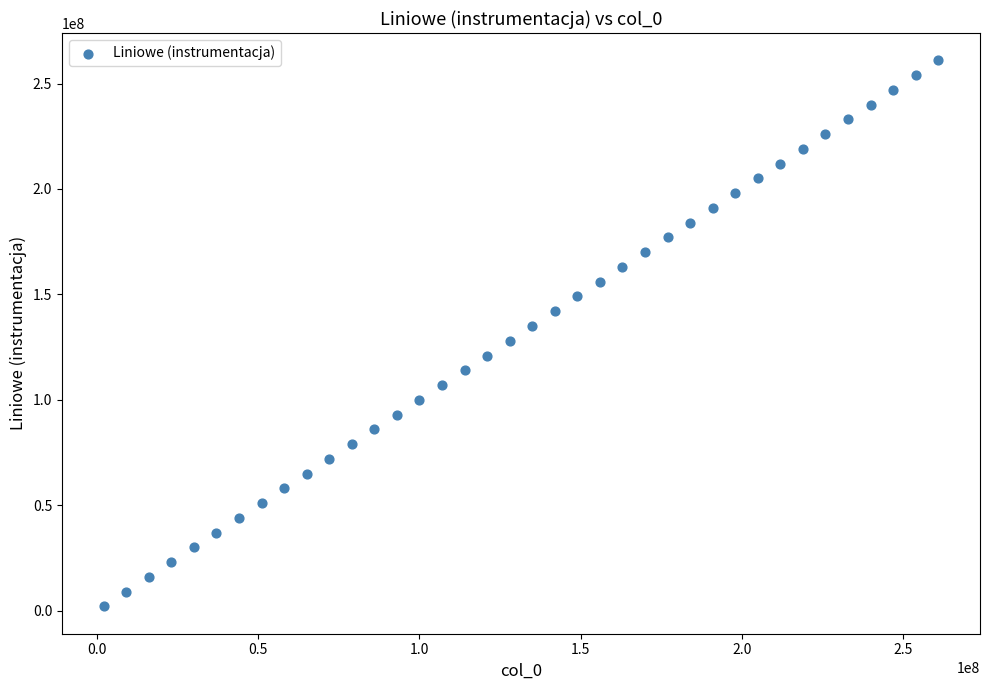

What is the range of Y values (max minus min)?

259000000